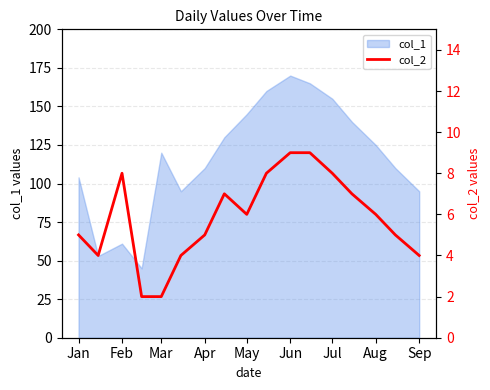

Is it true that col_1 equals 172 at Jan?

False